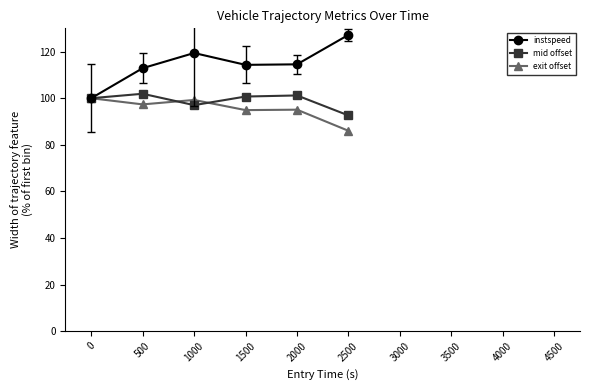

How many data points in exit offset are less than 100?

5